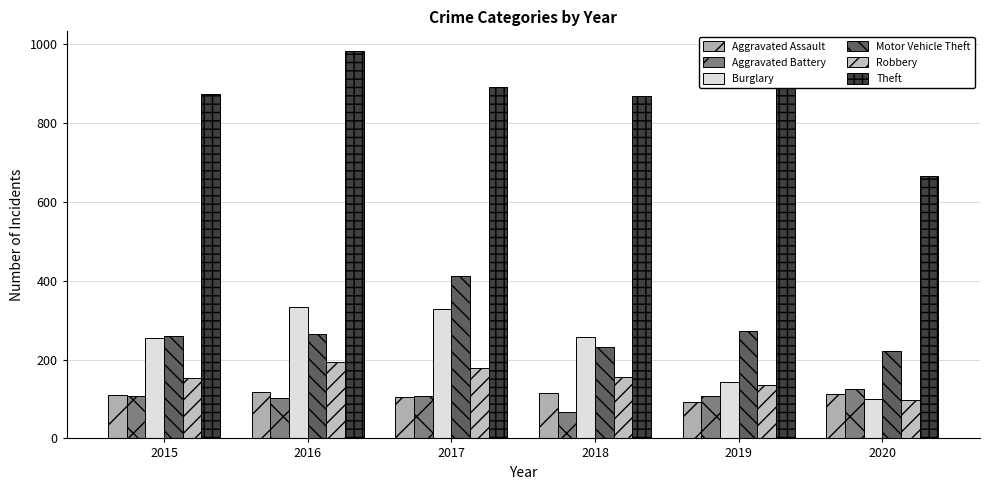

Does the chart contain any negative values?

No